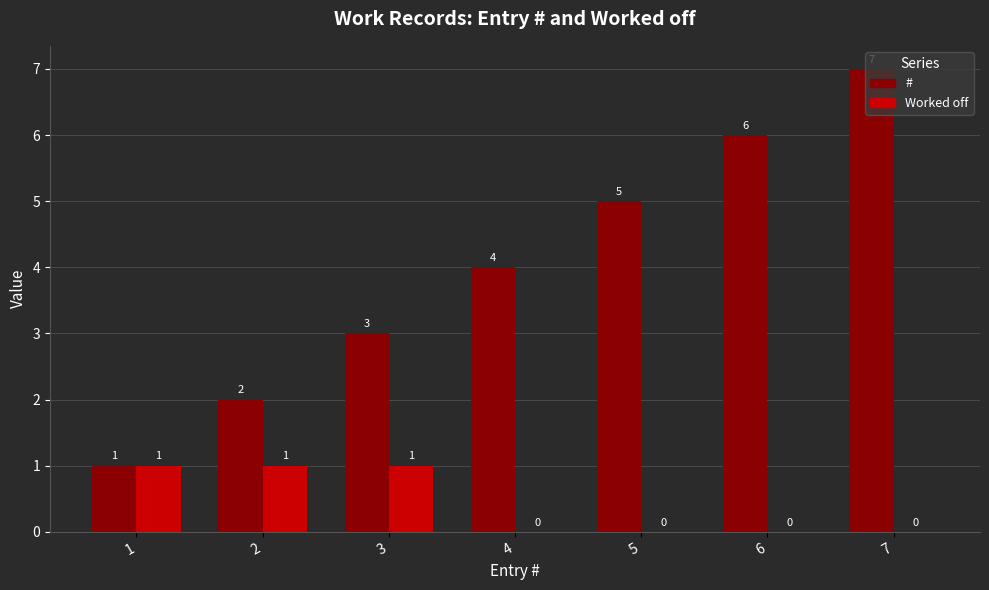

The Worked off series shows 1 at 1. True or false?

True